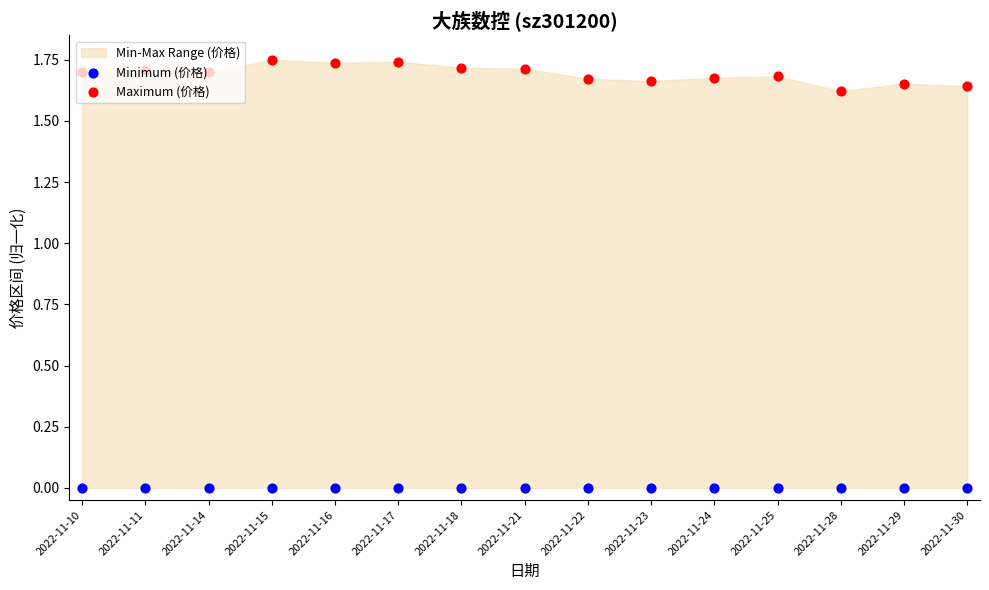

At which category is the sum across all series the highest?

2022-11-15